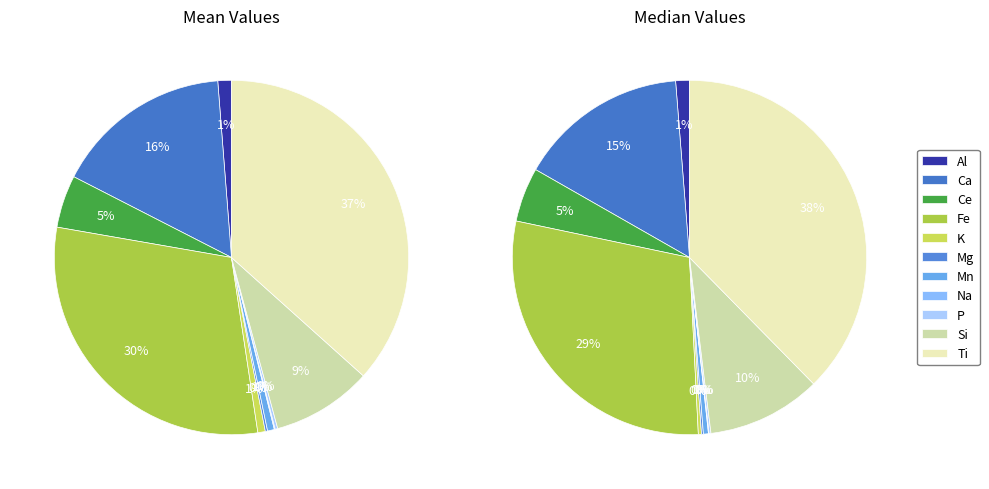

What is the difference between the highest and lowest values at P?

1.6